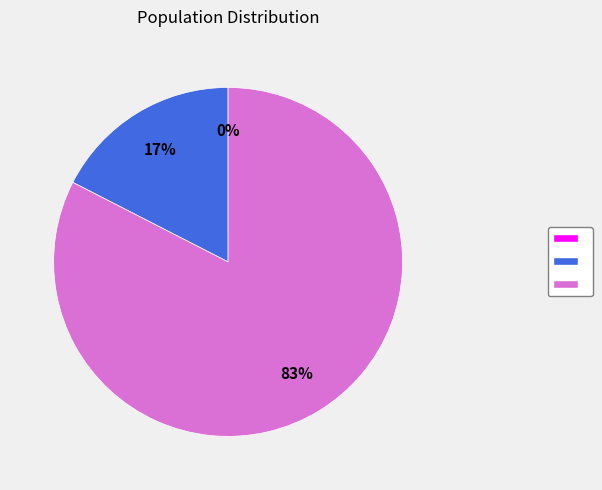

To the nearest percent, what is the difference between the largest and smallest slice percentages?

83%